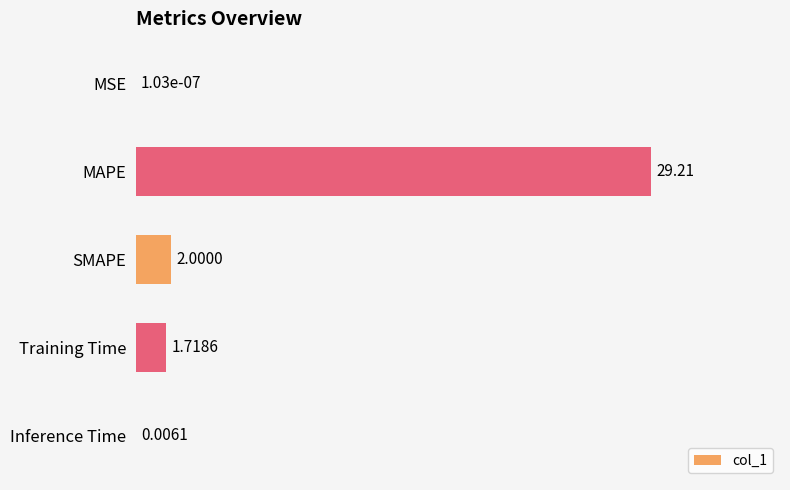

Between Inference Time and MSE, which is larger?

Inference Time